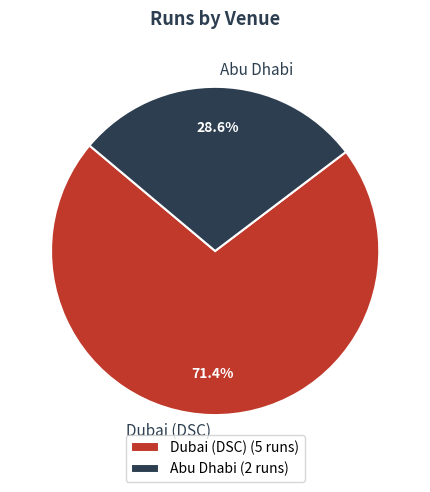

Rank the categories by value from highest to lowest.

Dubai (DSC), Abu Dhabi